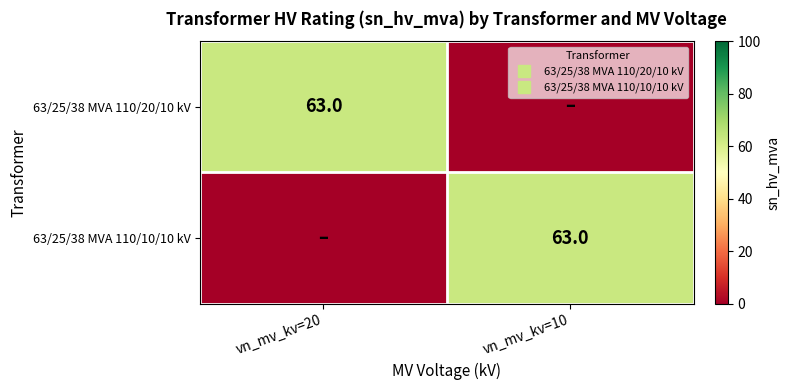

What is the total value across all series at vn_mv_kv=20?

63